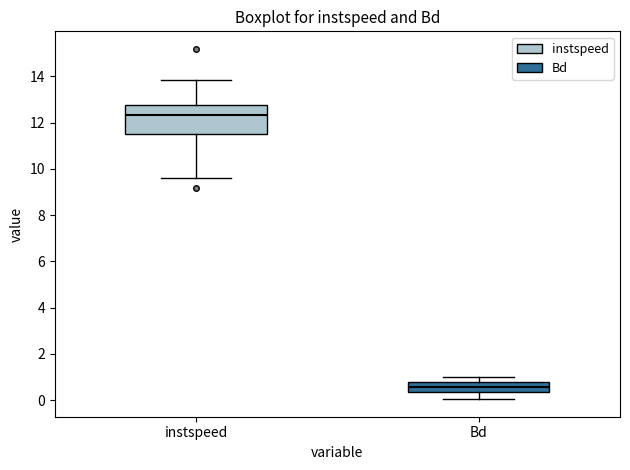

Where is the upper edge of the box for Bd on the y-axis? The values are not printed on the chart, so give them approximately, as read against the axis.

0.8